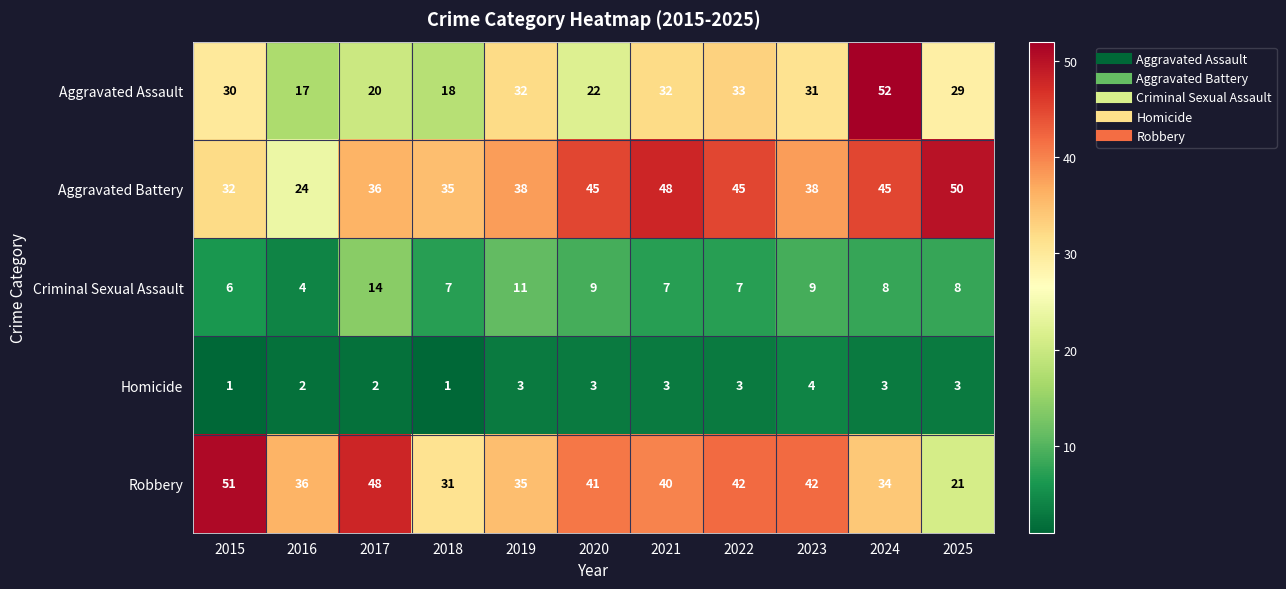

How many data points does each series have?

11